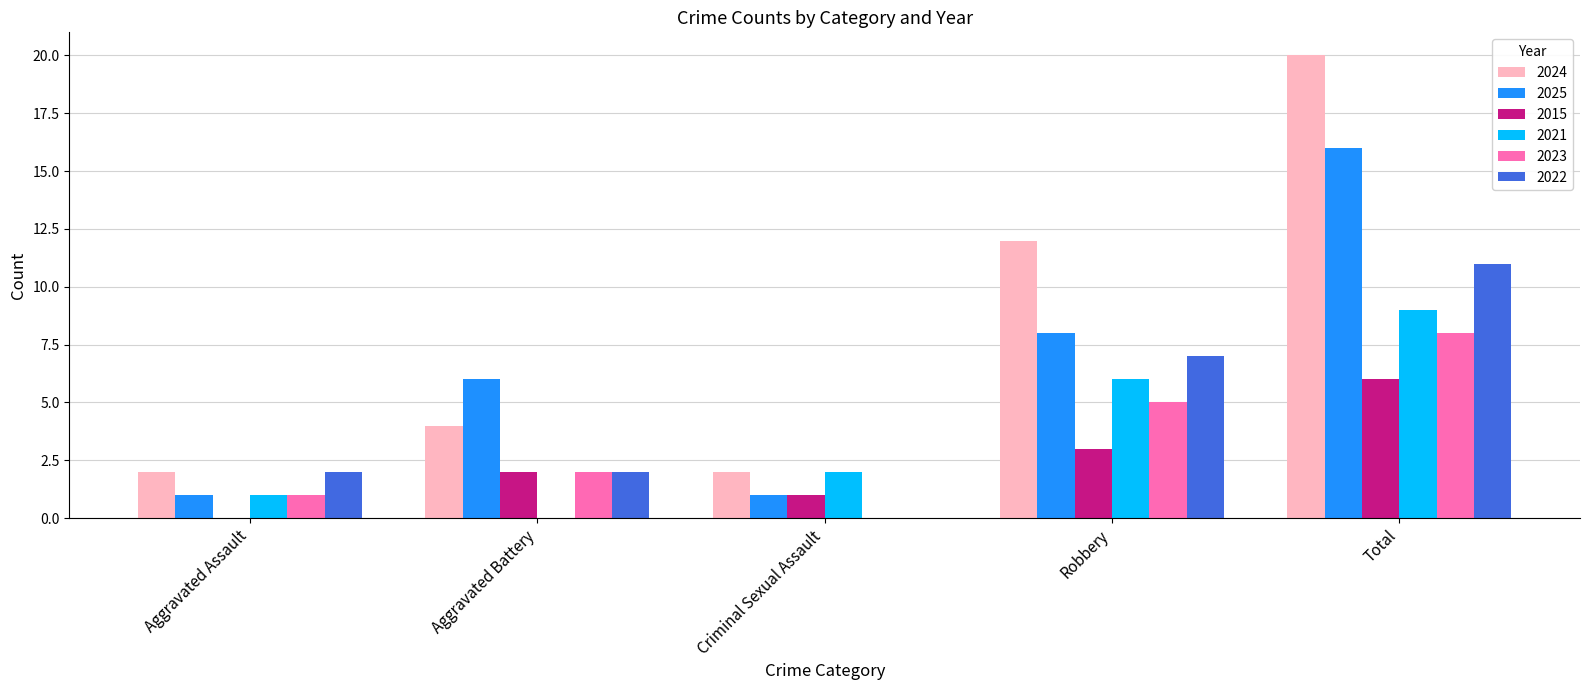

What is the maximum value shown in the chart?

20